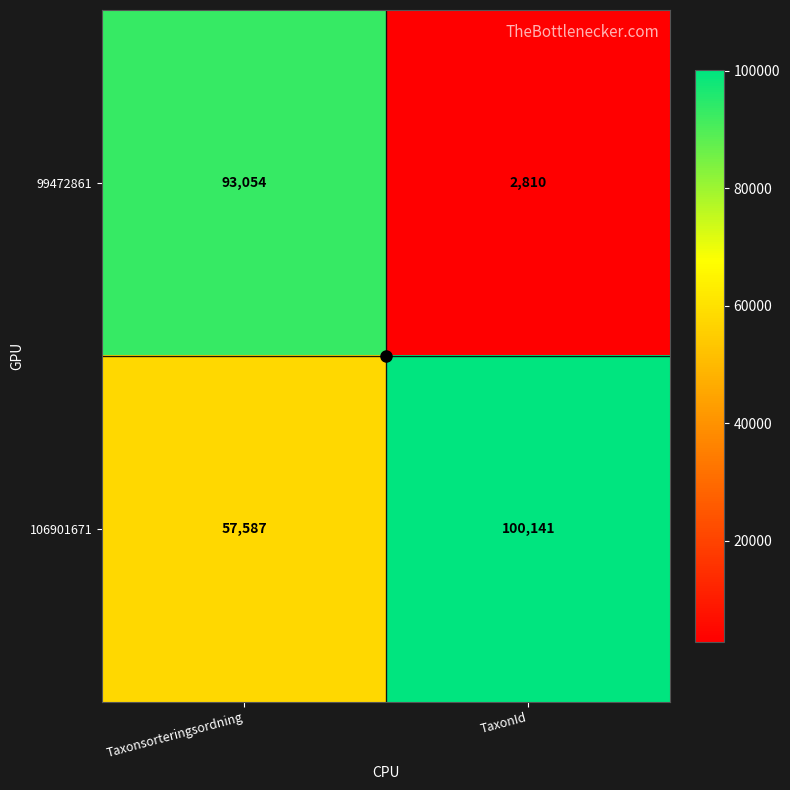

Rank the series by their average value, from highest to lowest.

106901671, 99472861